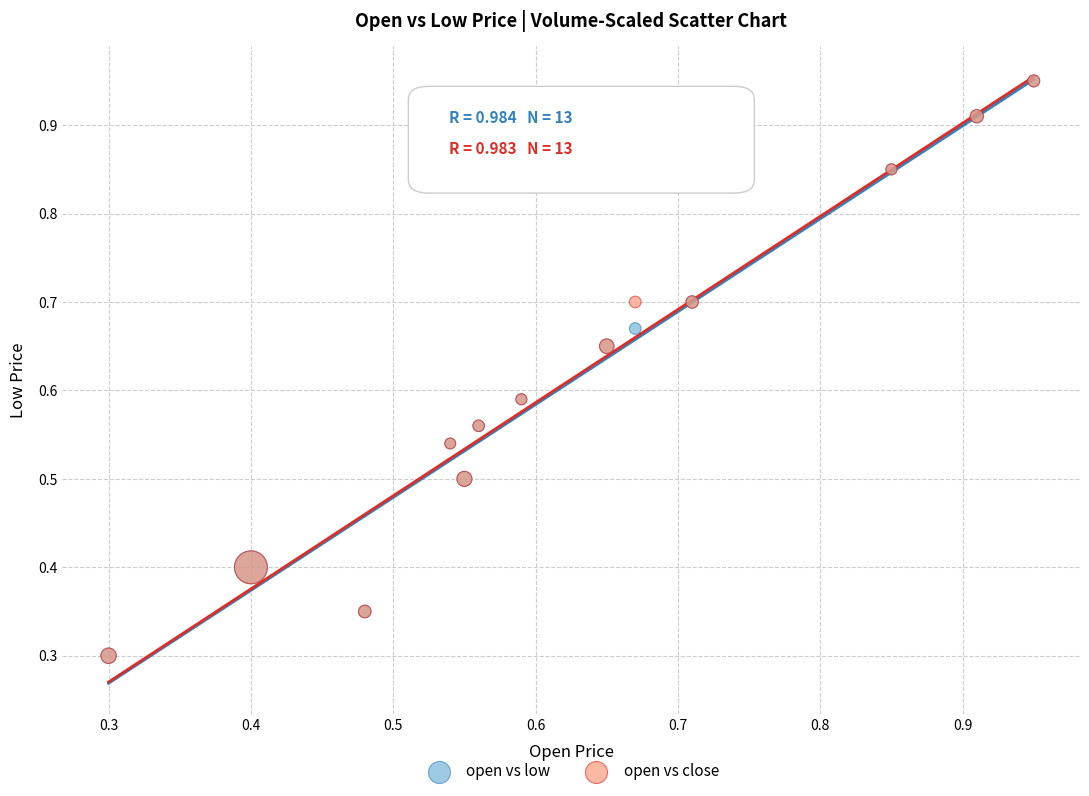

What are all the series names shown in the legend?

open vs low, open vs close